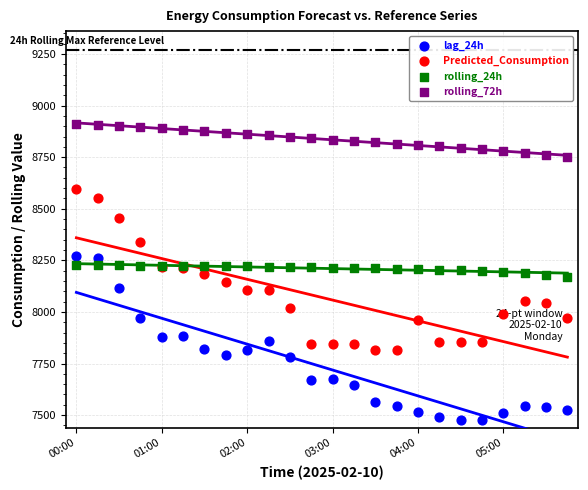

At how many categories does at least one series exceed 7968?

24